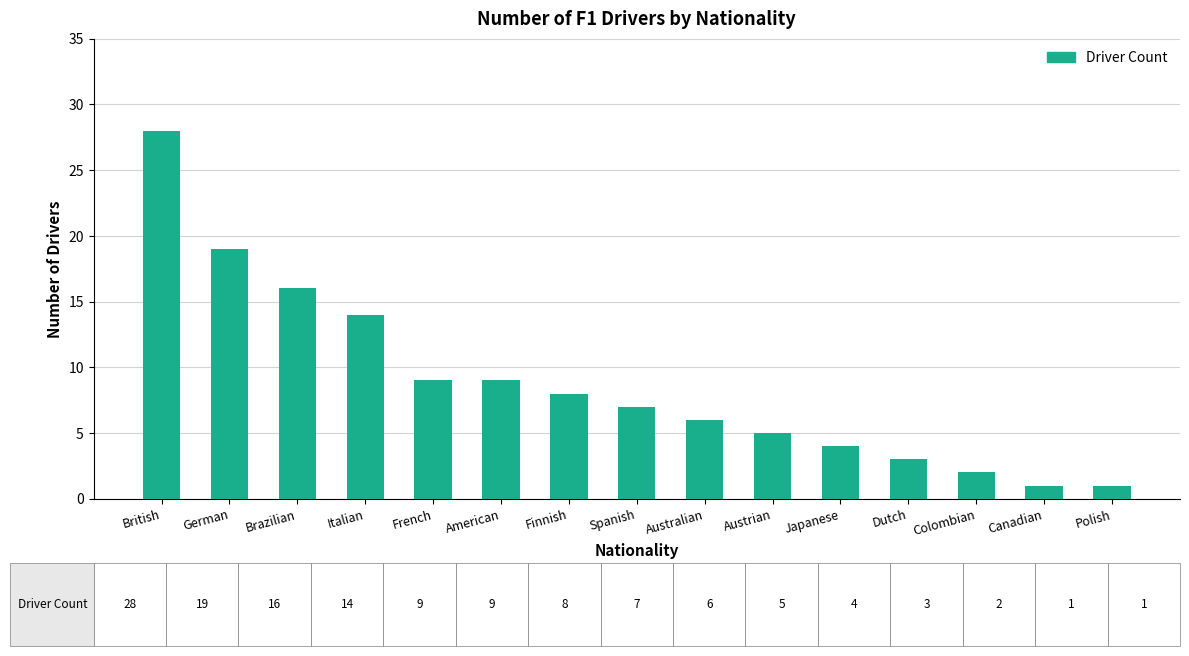

How many bars are there in total?

15